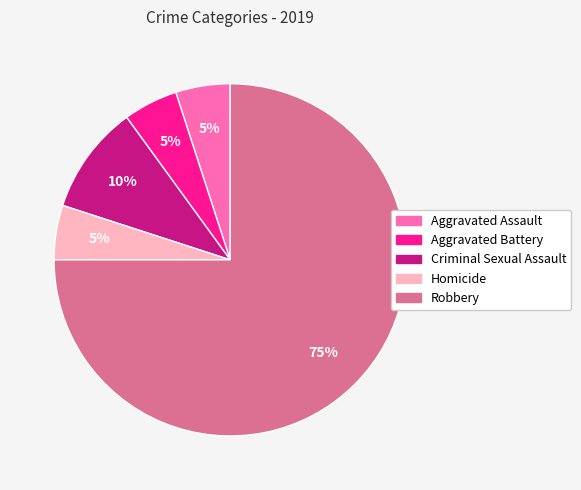

What percentage is the Aggravated Battery slice, to the nearest percent?

5%